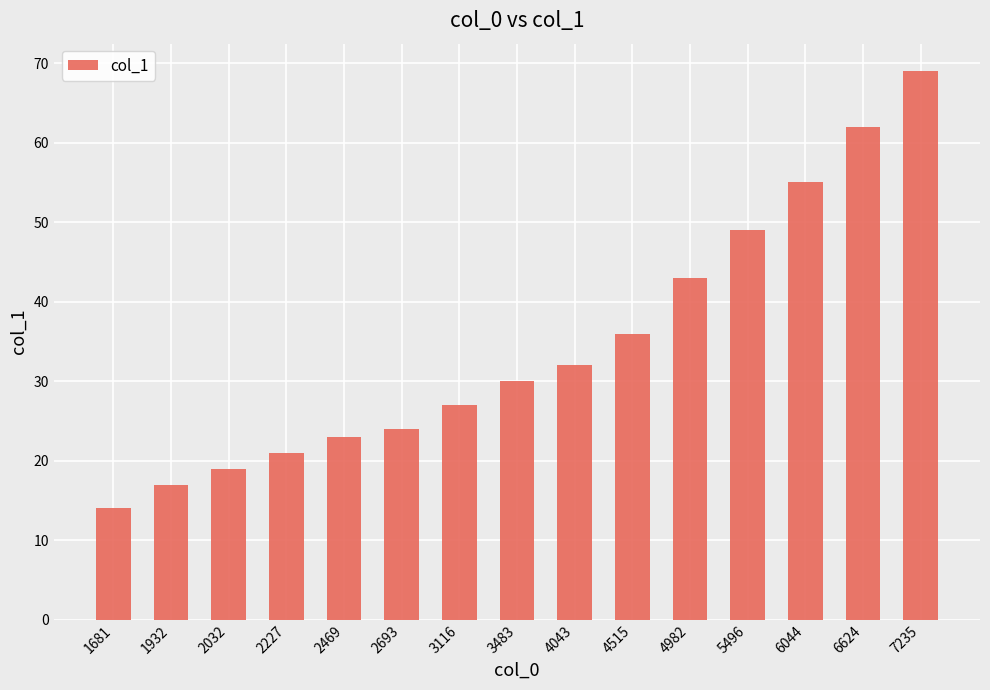

How many categories are shown in the chart?

15